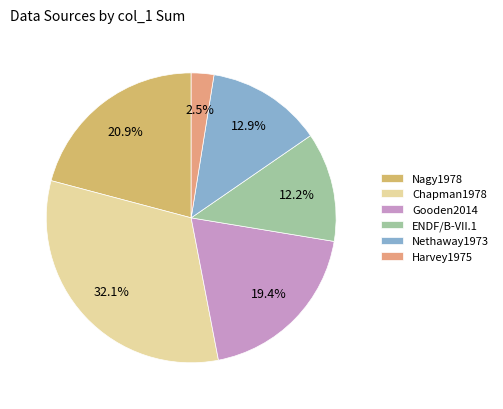

Which category has the smallest portion of the pie?

Harvey1975